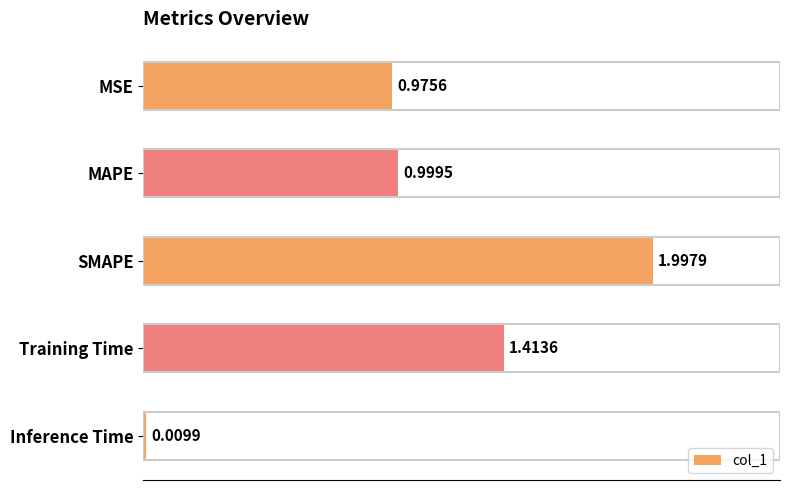

What is the label of the 2nd bar from the top?

MAPE